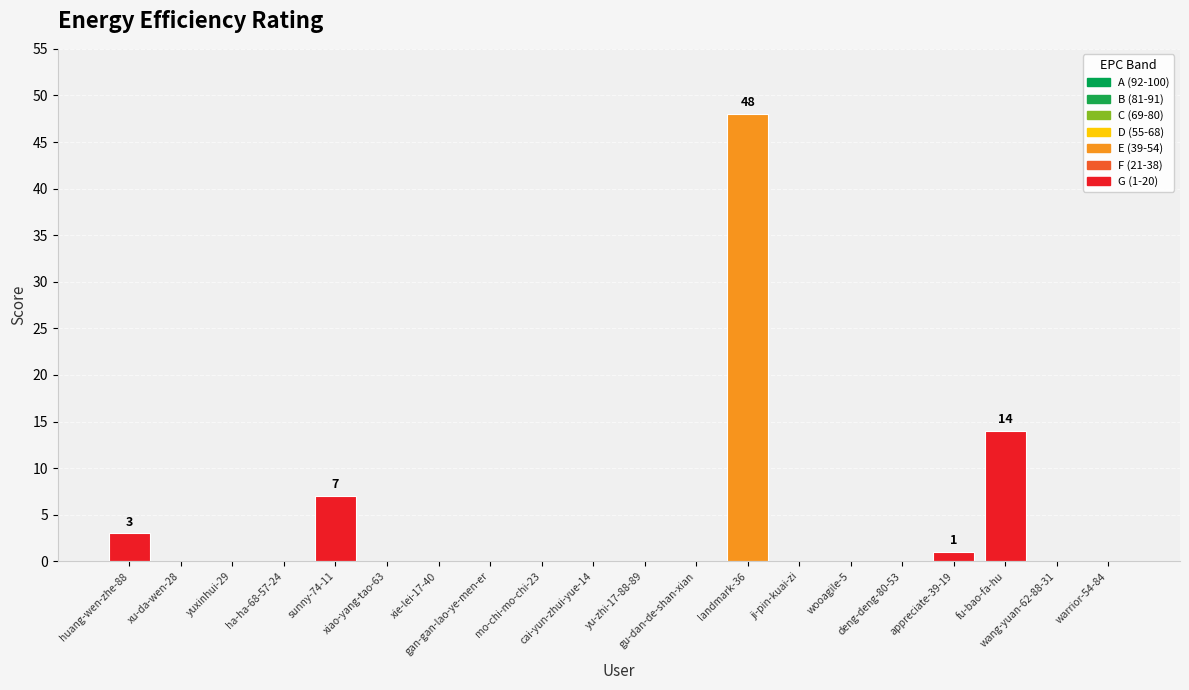

At which label is the value closest to 24?

fu-bao-fa-hu